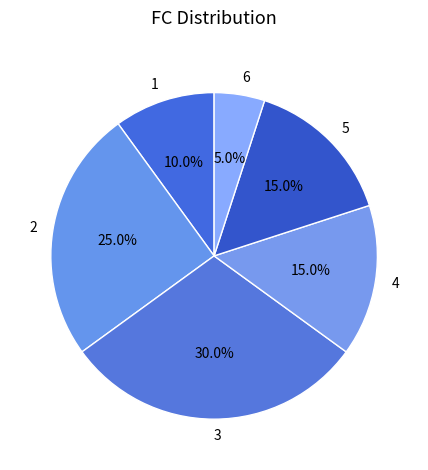

Does 3 represent more than half of the total?

No